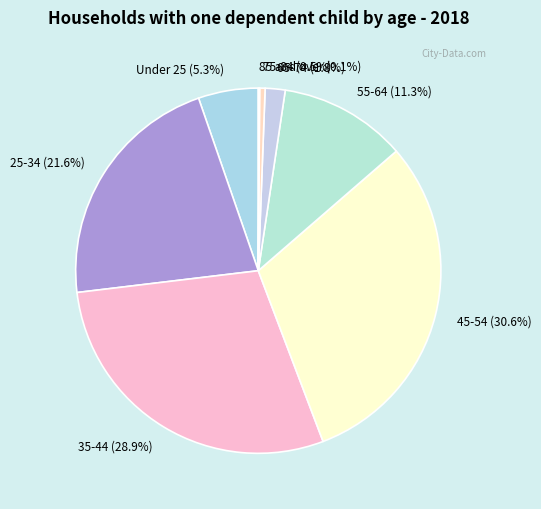

Does 35-44 account for over 50% of the chart?

No